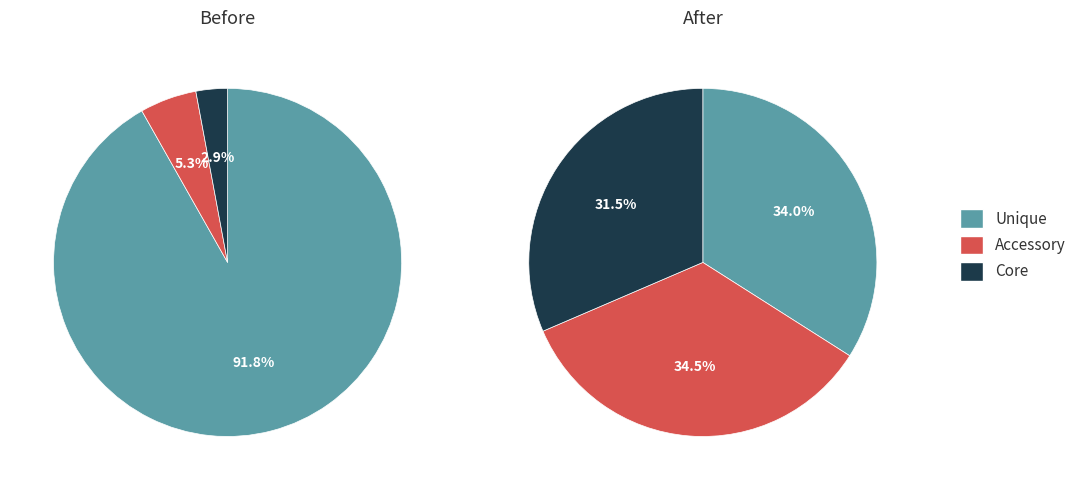

How many slices are in this pie chart?

3